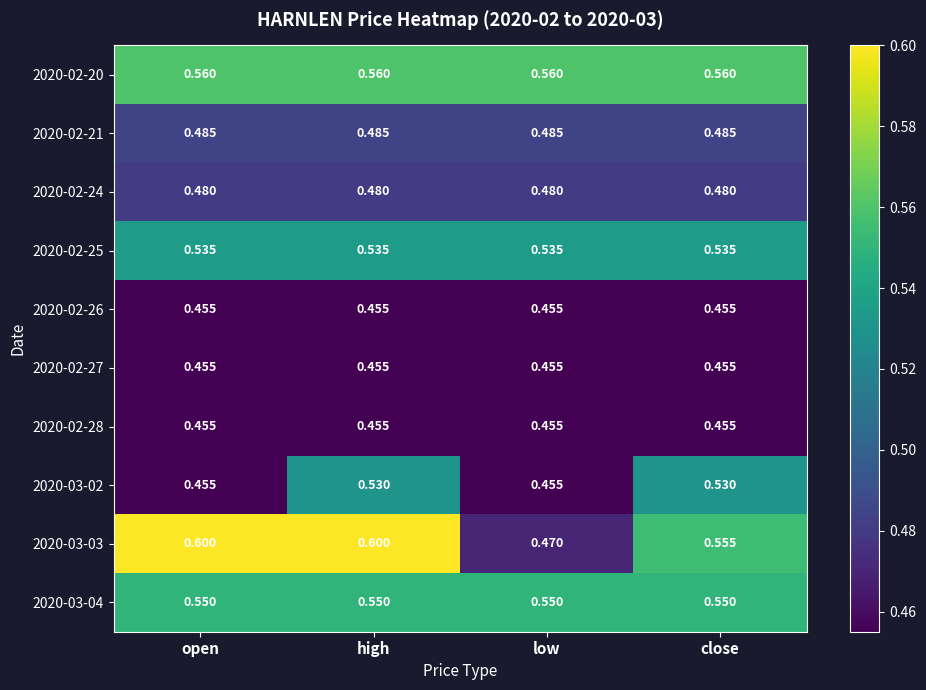

At which category is the sum across all series the highest?

high